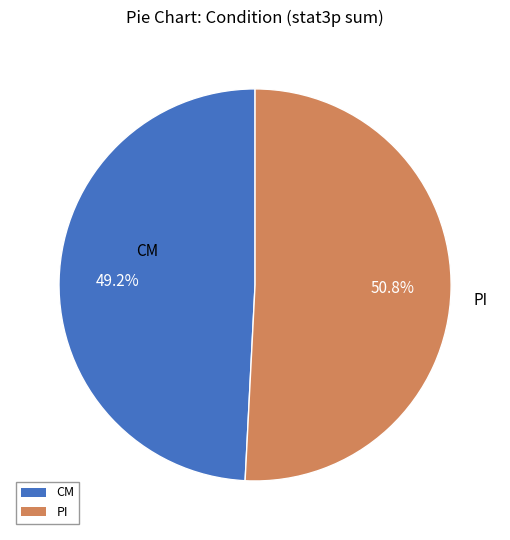

Combined, do PI and CM account for over 50%?

Yes